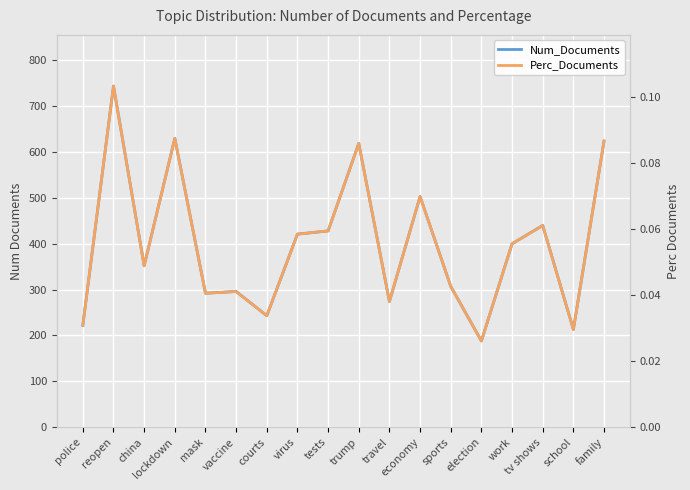

Is this an area chart (filled region under the line)?

No